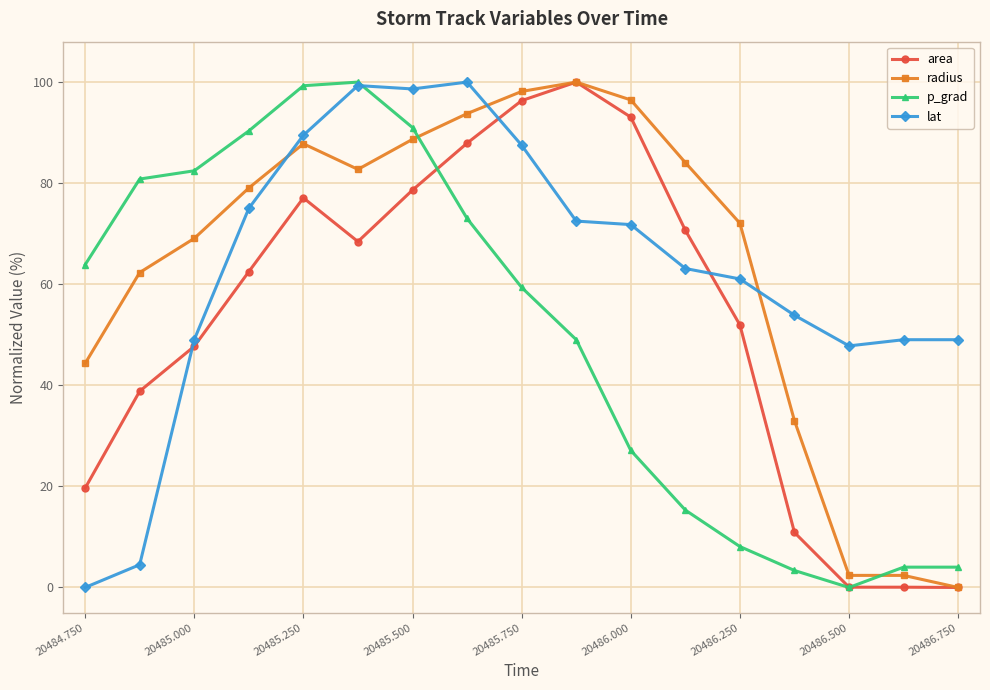

After their last crossing, which series has the higher values: radius or lat?

lat